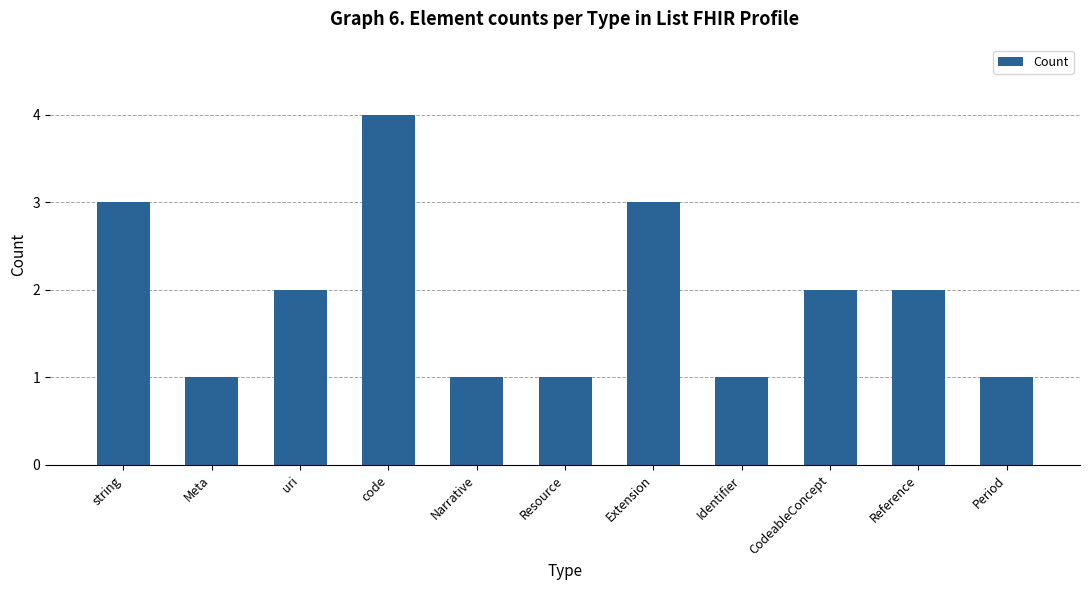

Reading right to left, transcribe all the data shown in this chart.

1	2	2	1	3	1	1	4	2	1	3